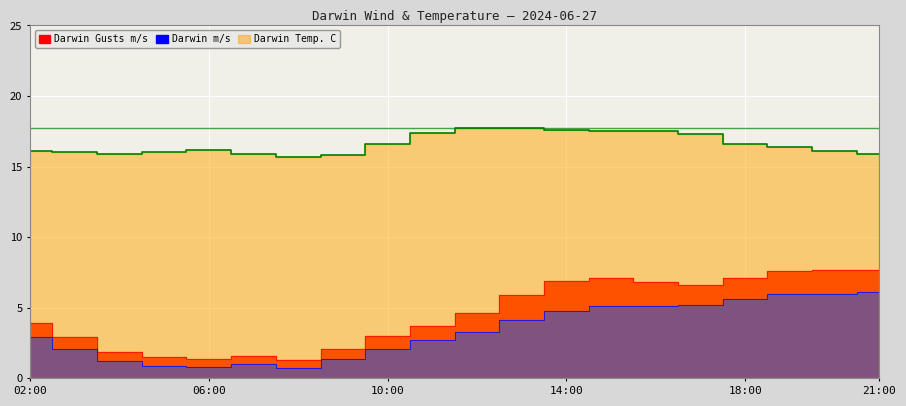

Does the chart display data point markers on the line(s)?

No